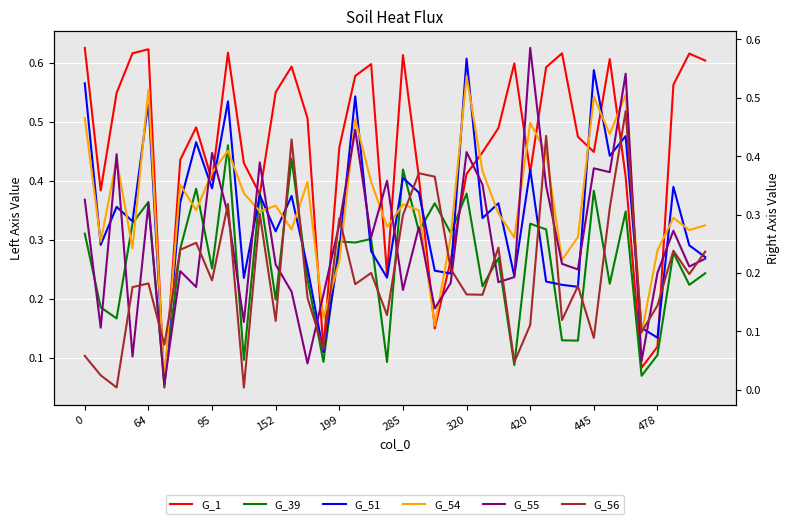

What is the spread (max minus min) of values at 18?

0.4